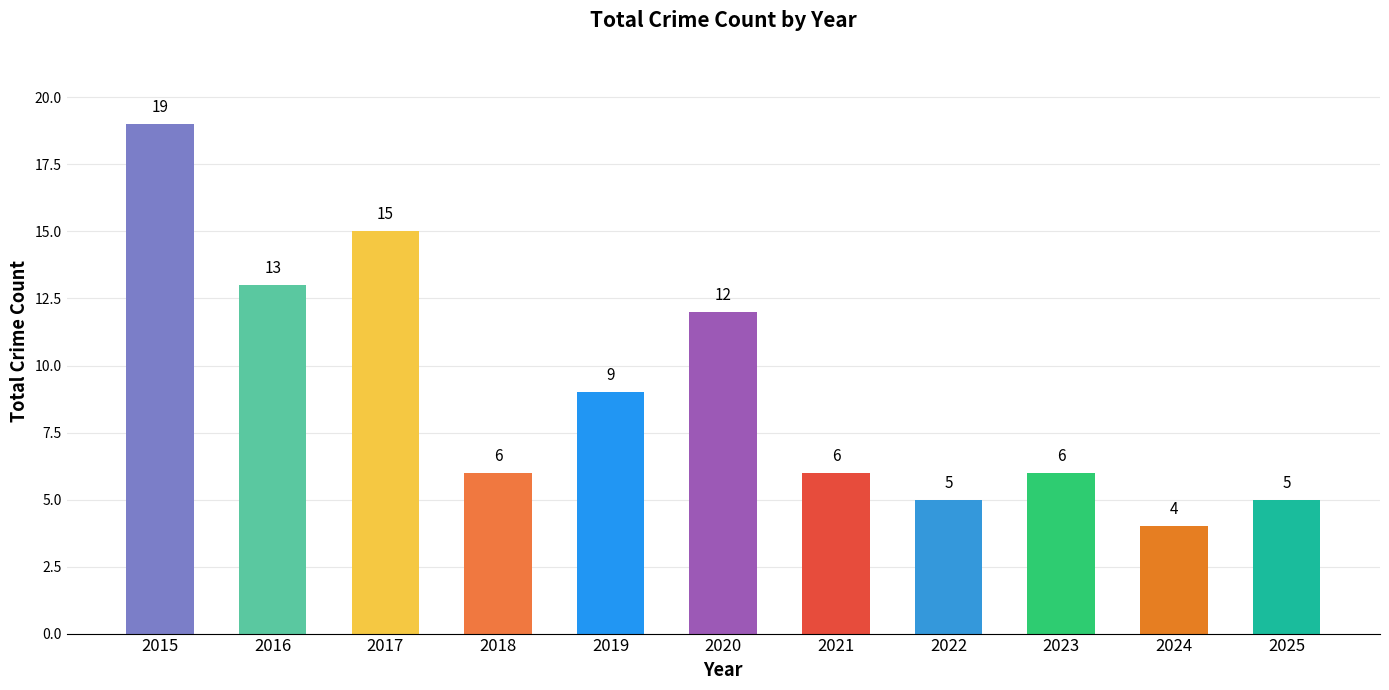

Where is the data nearest to the value 11?

2020